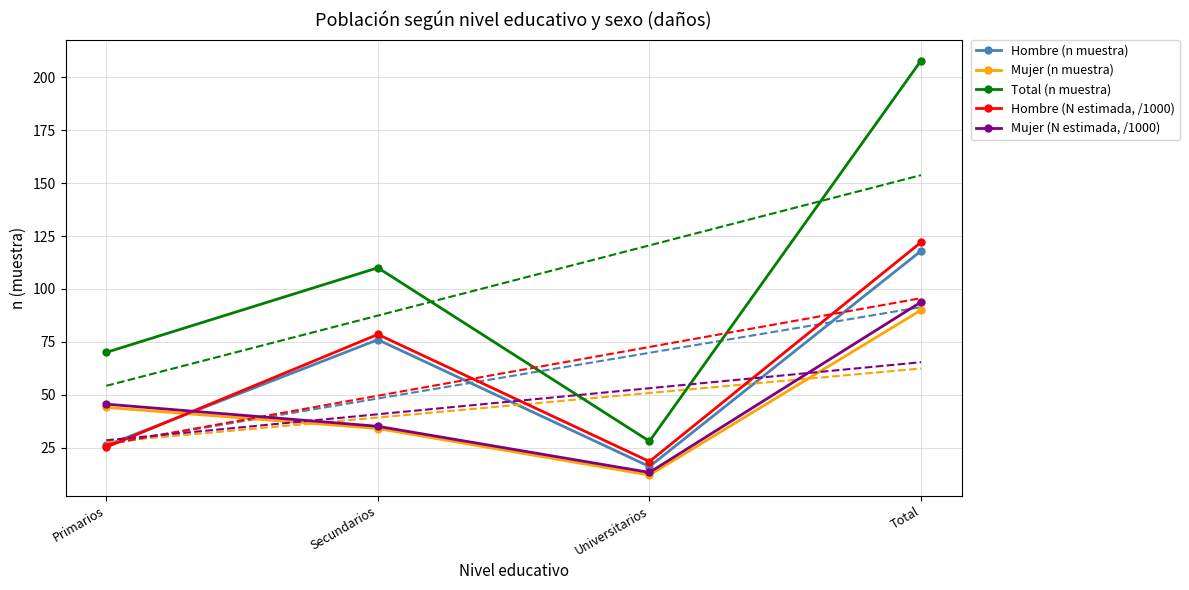

Reading left to right, transcribe all the data shown in this chart.

Hombre (n muestra): 26.0	76.0	16.0	118.0
Mujer (n muestra): 44.0	34.0	12.0	90.0
Total (n muestra): 70.0	110.0	28.0	208.0
Hombre (N estimada, /1000): 25.2	78.5	18.4	122.1
Mujer (N estimada, /1000): 45.5	35.0	13.2	93.8